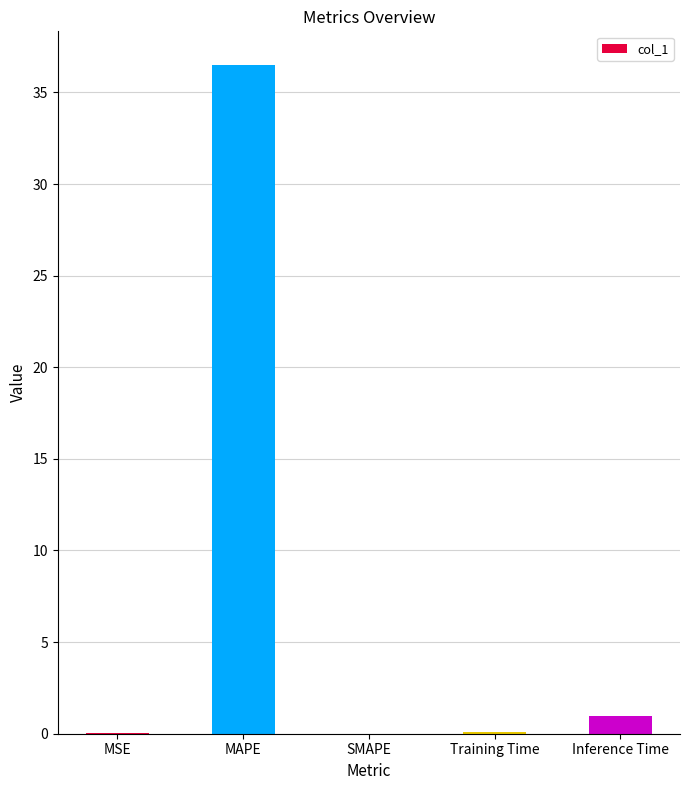

What is the change in value from MAPE to Inference Time?

-35.5